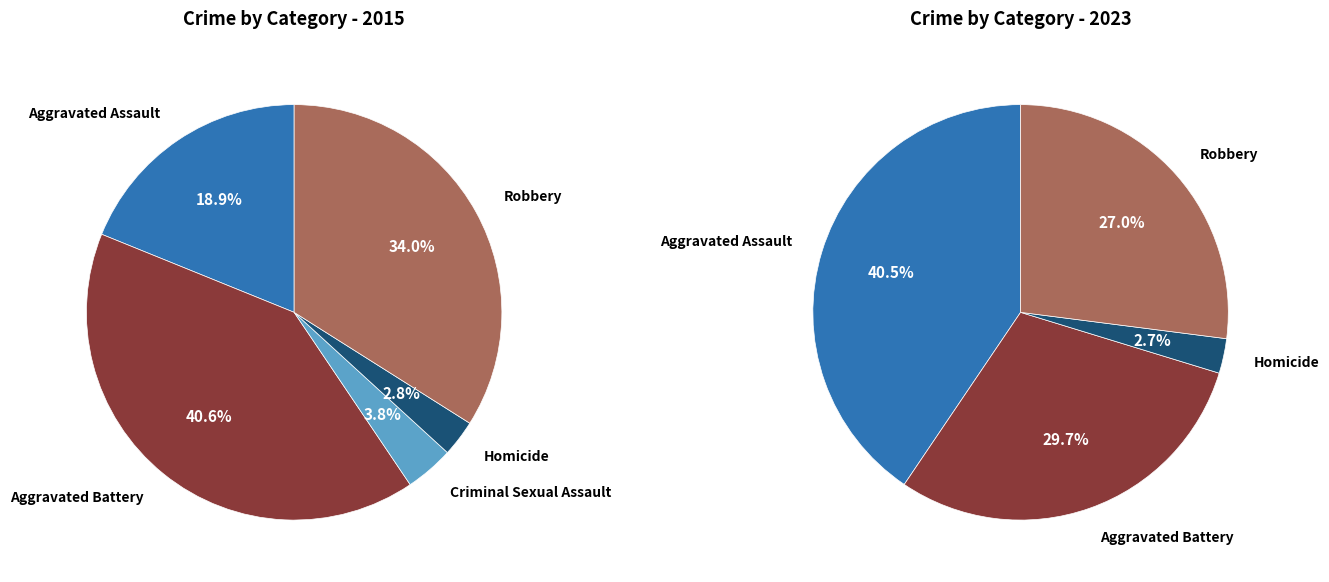

Count the number of slices in the pie.

5